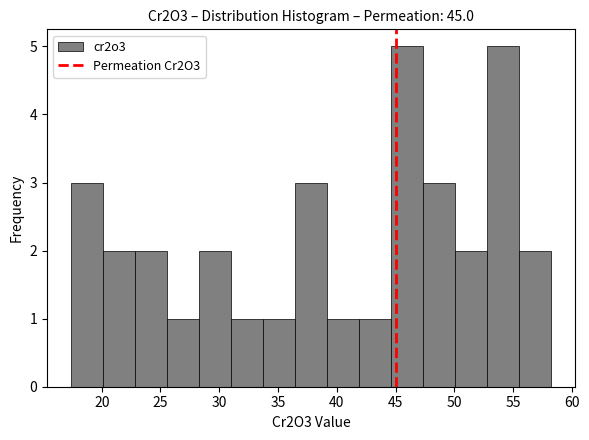

What is the height of the bar covering 31.0 to 33.5 on the x-axis? Neither the bar edges nor the heights are printed on the chart, so give them approximately, as read against the axes.

1